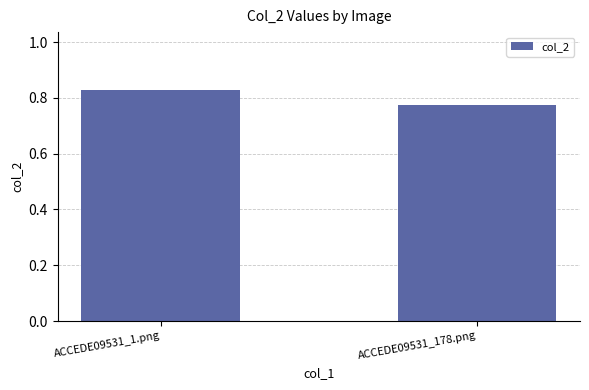

What is the difference between the values at ACCEDE09531_178.png and ACCEDE09531_1.png?

0.1